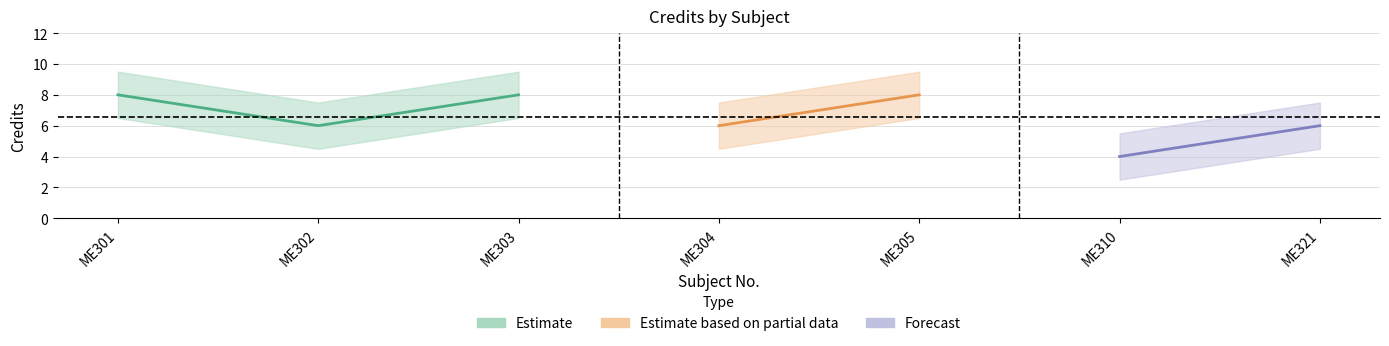

True or false: the data shows 12 at ME301.

False